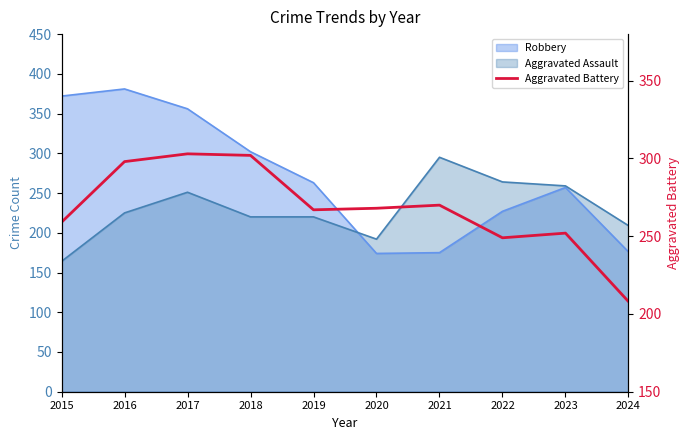

How many lines are shown in the chart?

1